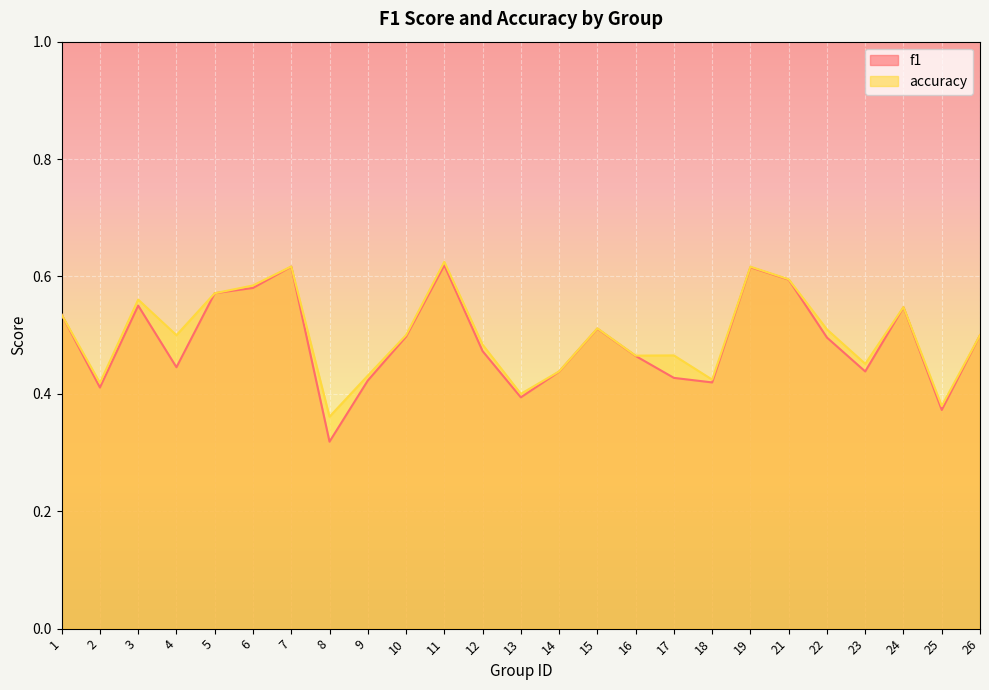

What is the highest value of the f1 series?

0.6